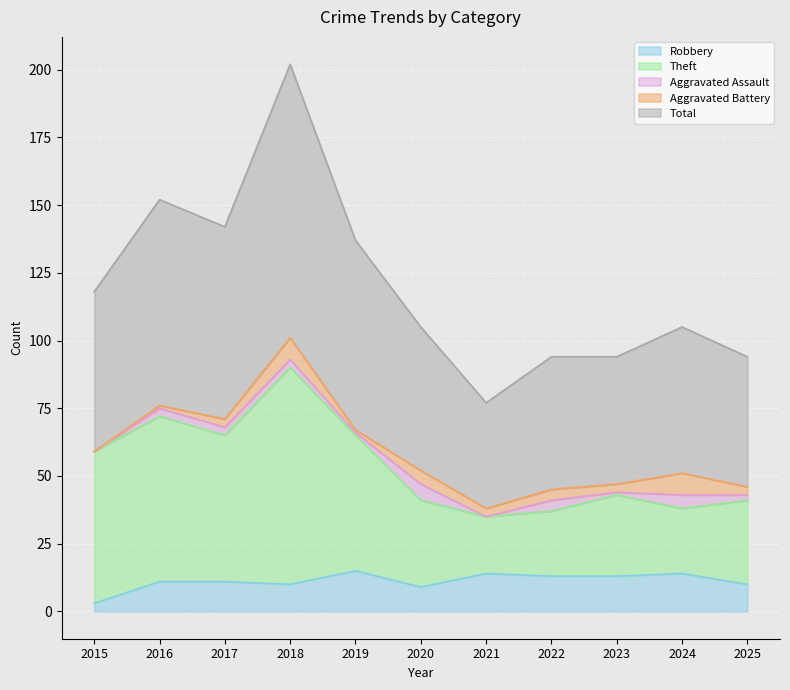

At which label does Total reach its minimum?

2021